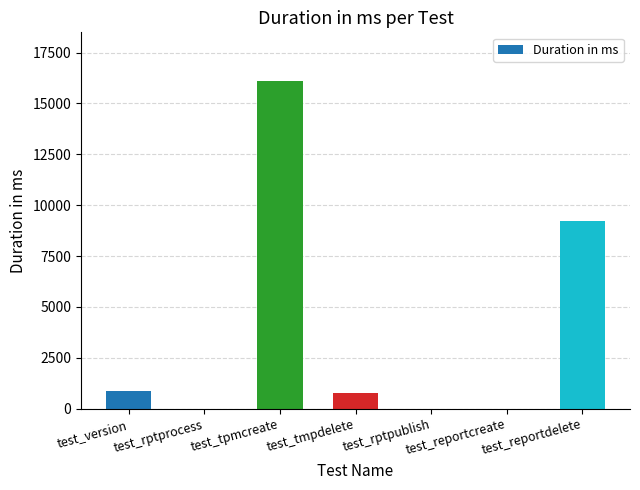

Count the number of data series in this chart.

1